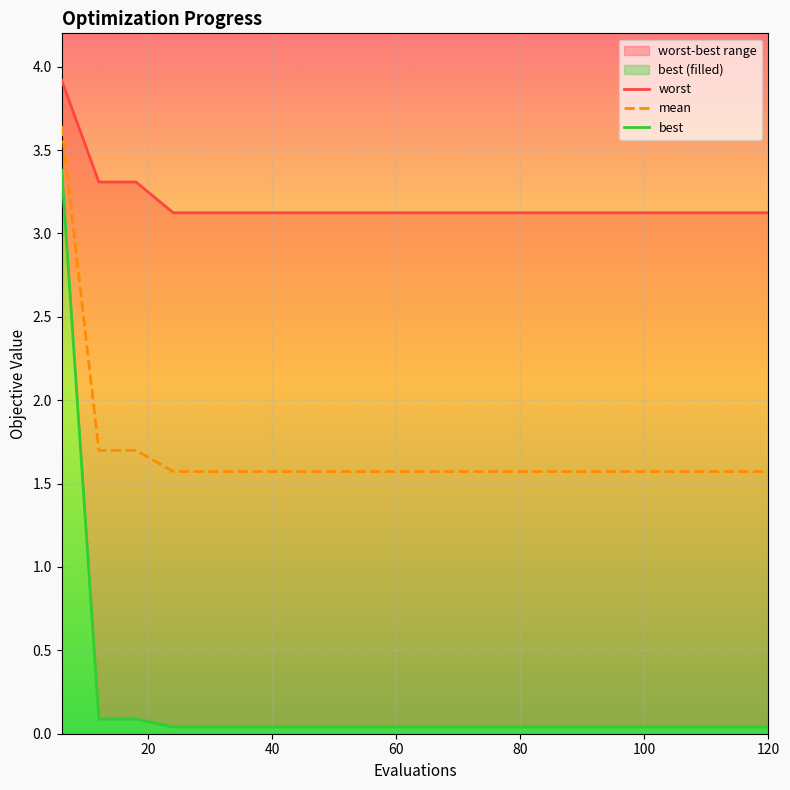

True or false: best has more than 1 interior local peaks.

False